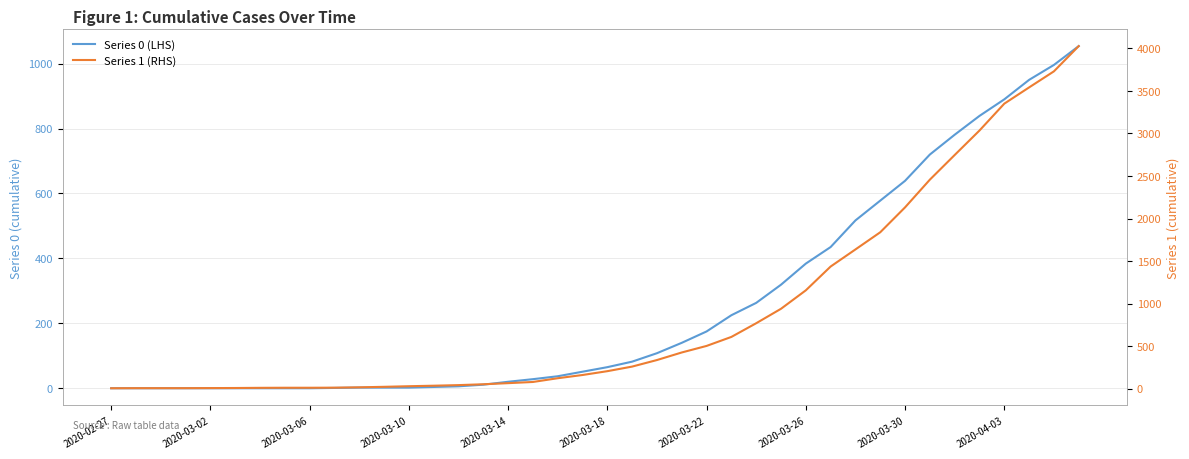

Reading left to right, transcribe all the data shown in this chart.

Series 0 (LHS): 0	0	0	0	0	0	0	0	0	1	2	2	2	4	6	11	20	28	37	51	65	82	108	140	175	225	263	319	384	435	517	578	639	720	781	839	890	950	996	1054
Series 1 (RHS): 3	4	4	4	5	6	8	9	9	10	14	20	27	33	40	50	63	77	121	159	204	258	335	424	501	607	768	938	1155	1435	1636	1838	2131	2457	2747	3035	3351	3542	3731	4028